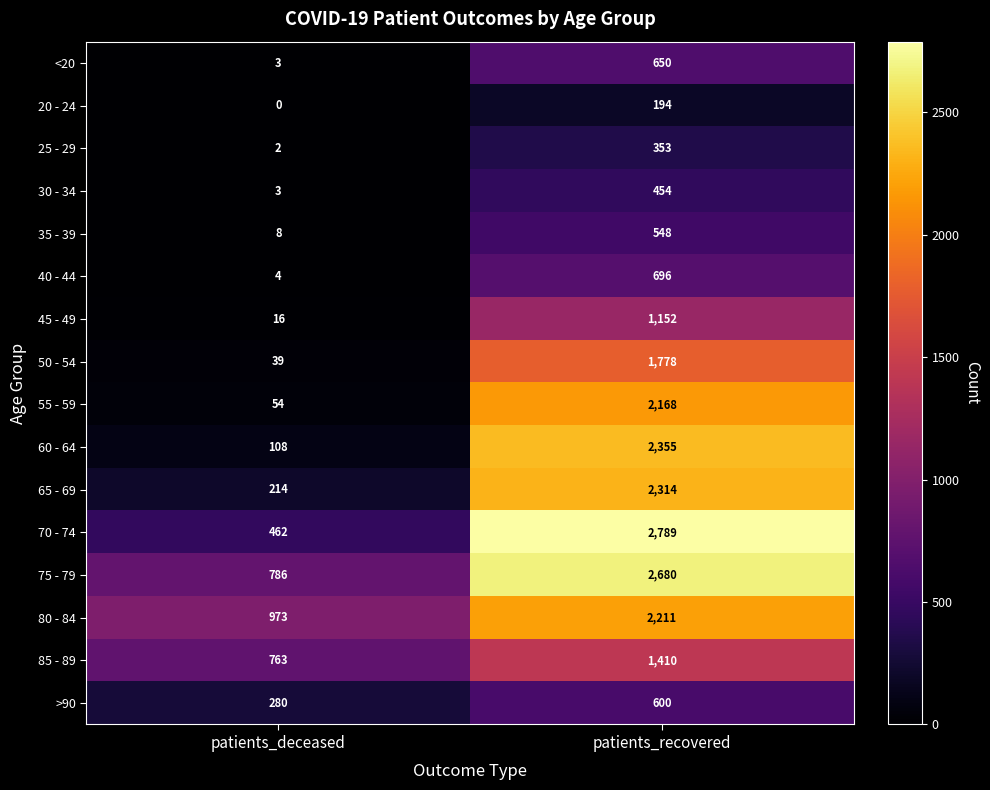

What is the total value across all series at patients_deceased?

3715